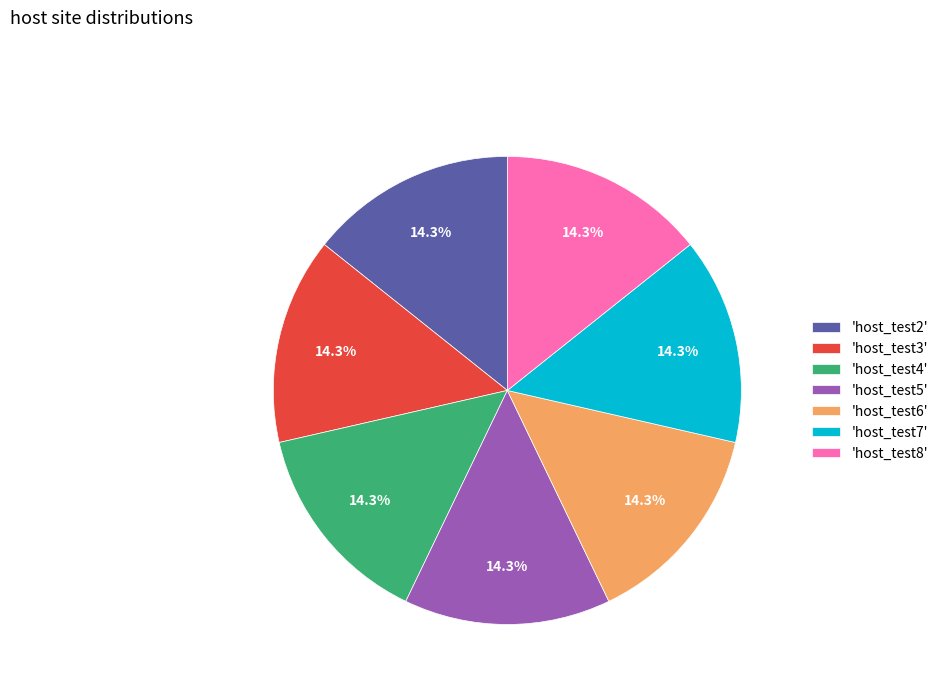

Approximately how many times larger is the value at 'host_test5' compared to 'host_test7'?

1.0